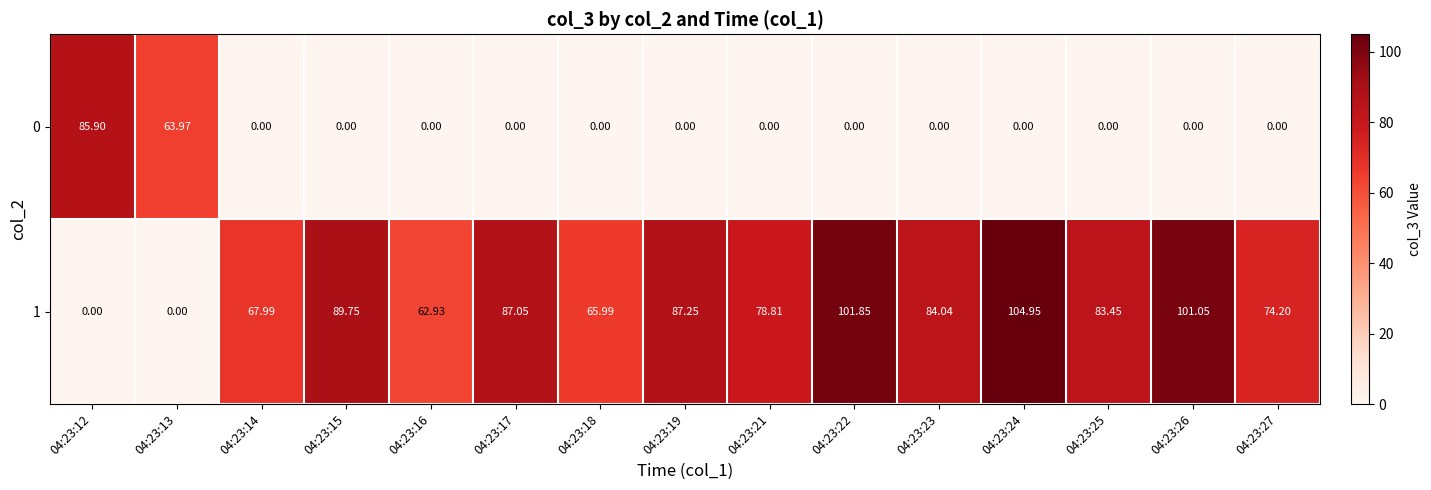

Is the value of 1 at 04:23:22 greater than the value of 0 at 04:23:25?

Yes